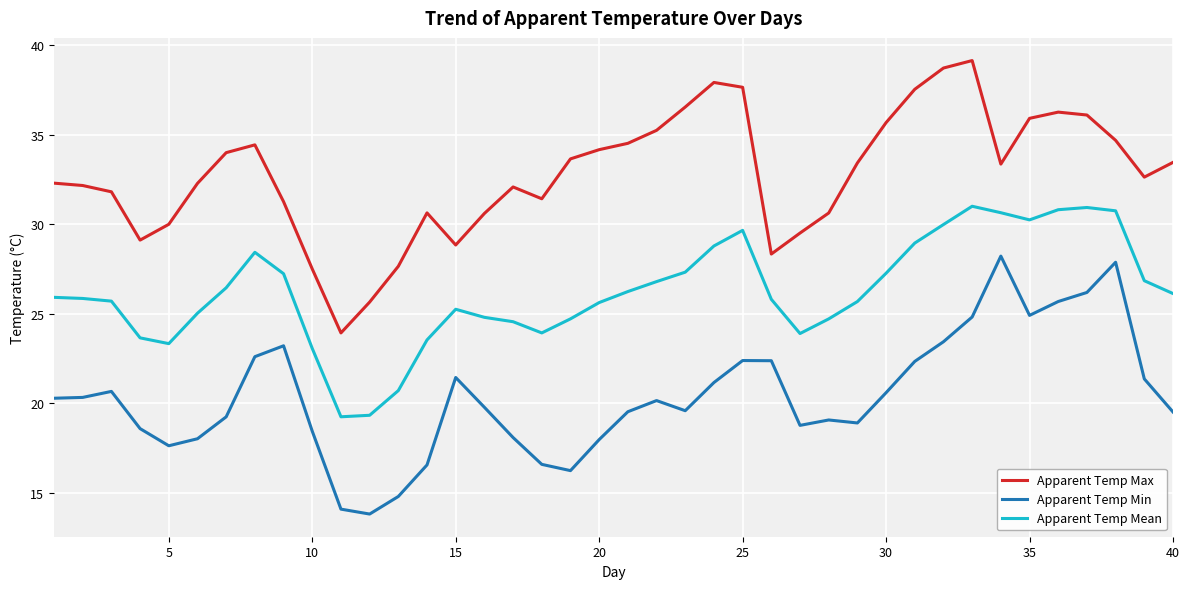

True or false: Apparent Temp Max and Apparent Temp Min intersect in this chart.

False